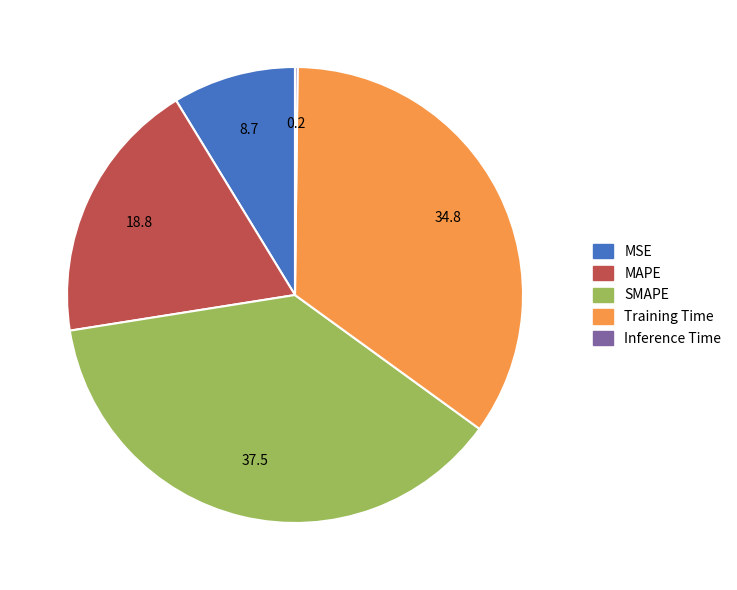

Is it true that MSE is 9% of the pie?

True